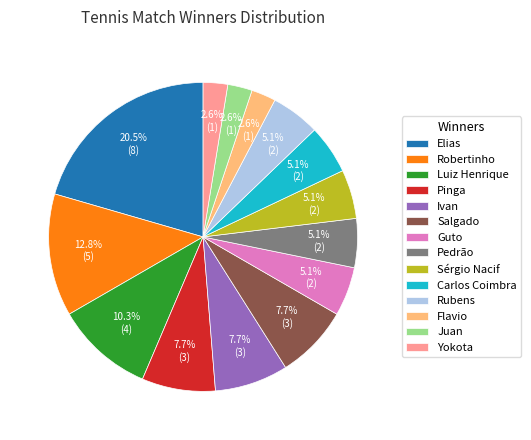

Which category has the biggest portion of the pie?

Elias